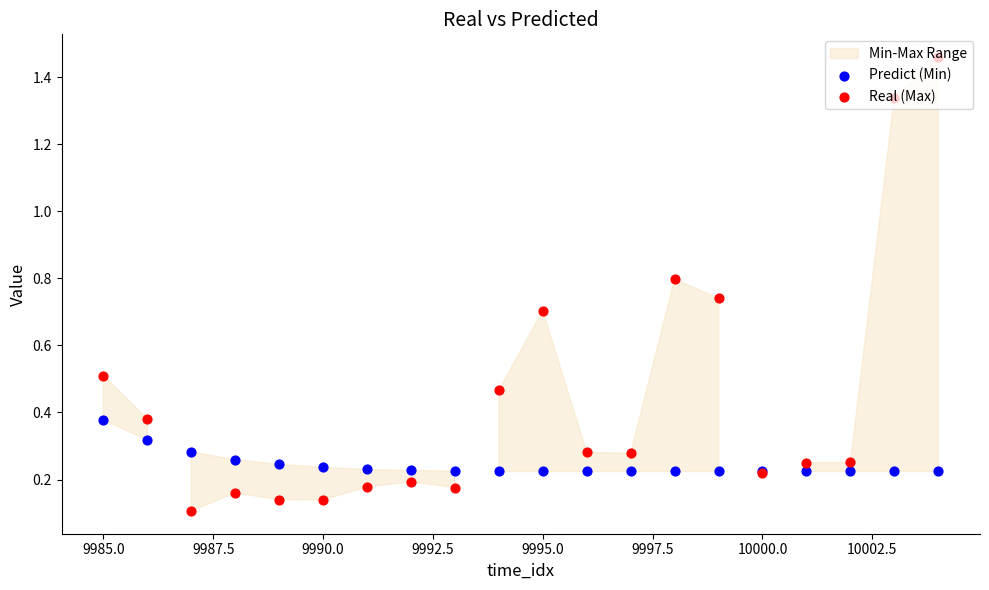

Which series has the widest spread of Y values?

Real (Max)